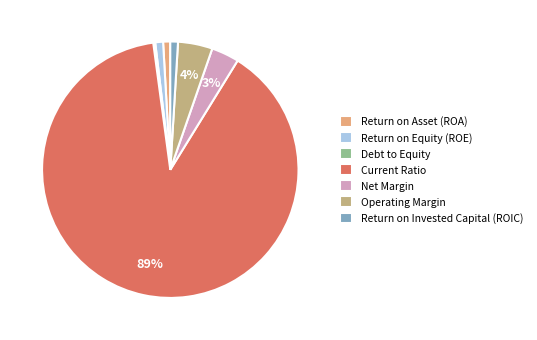

To the nearest percent, what is the combined percentage of Net Margin and Return on Invested Capital (ROIC)?

4%